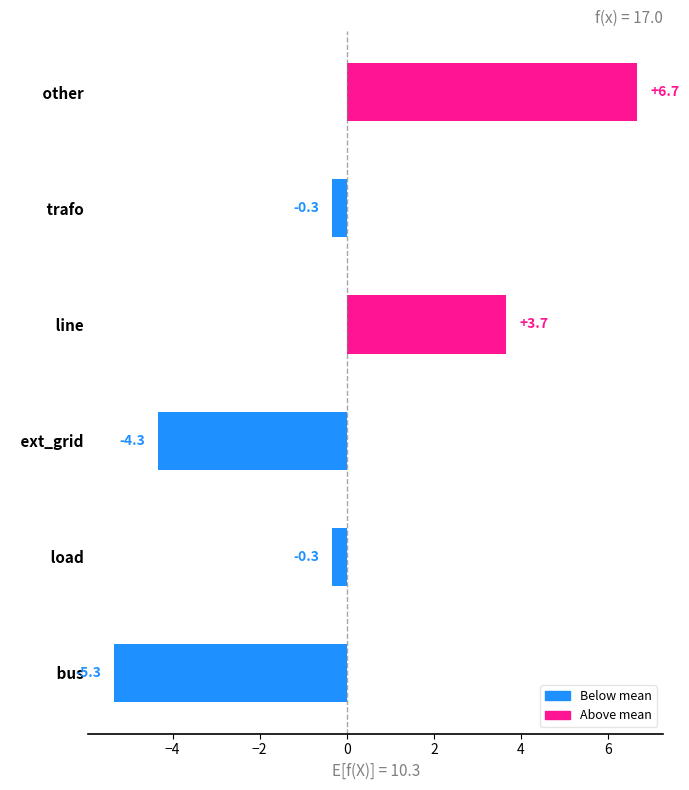

How many series are shown in this chart?

1